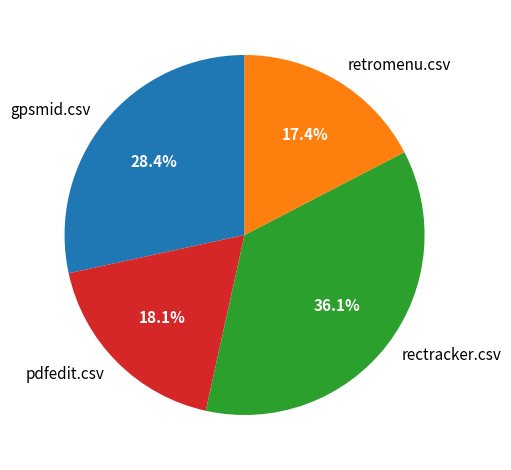

How many segments does this pie chart have?

4